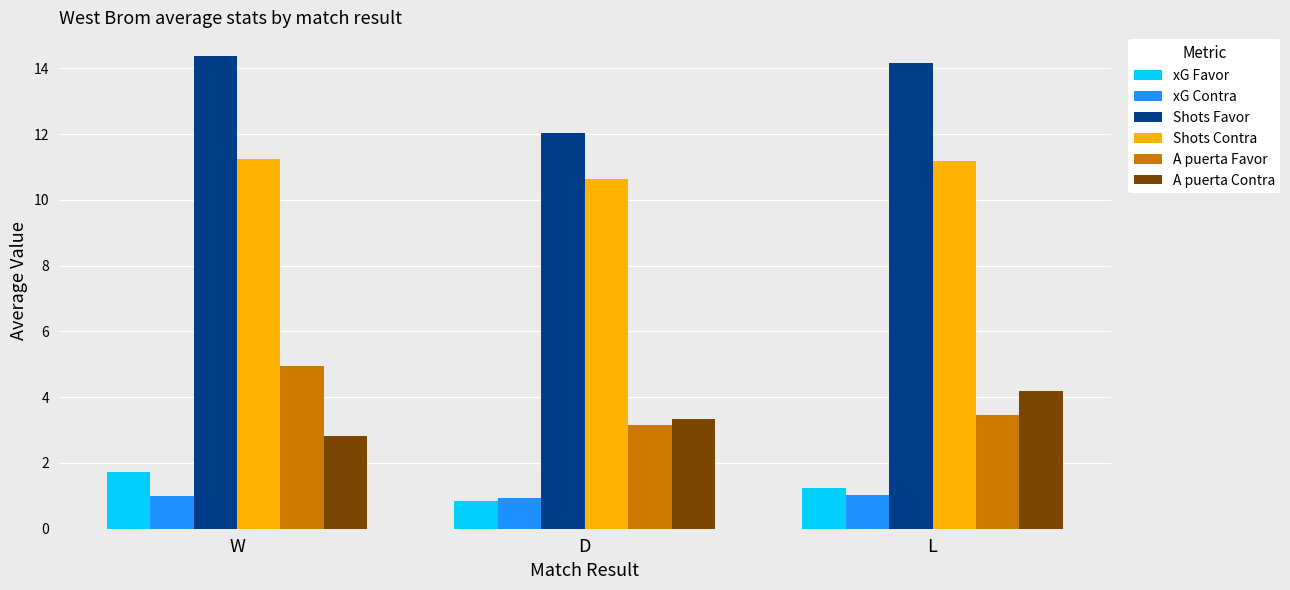

Is it true that xG Favor equals 0.5 at W?

False